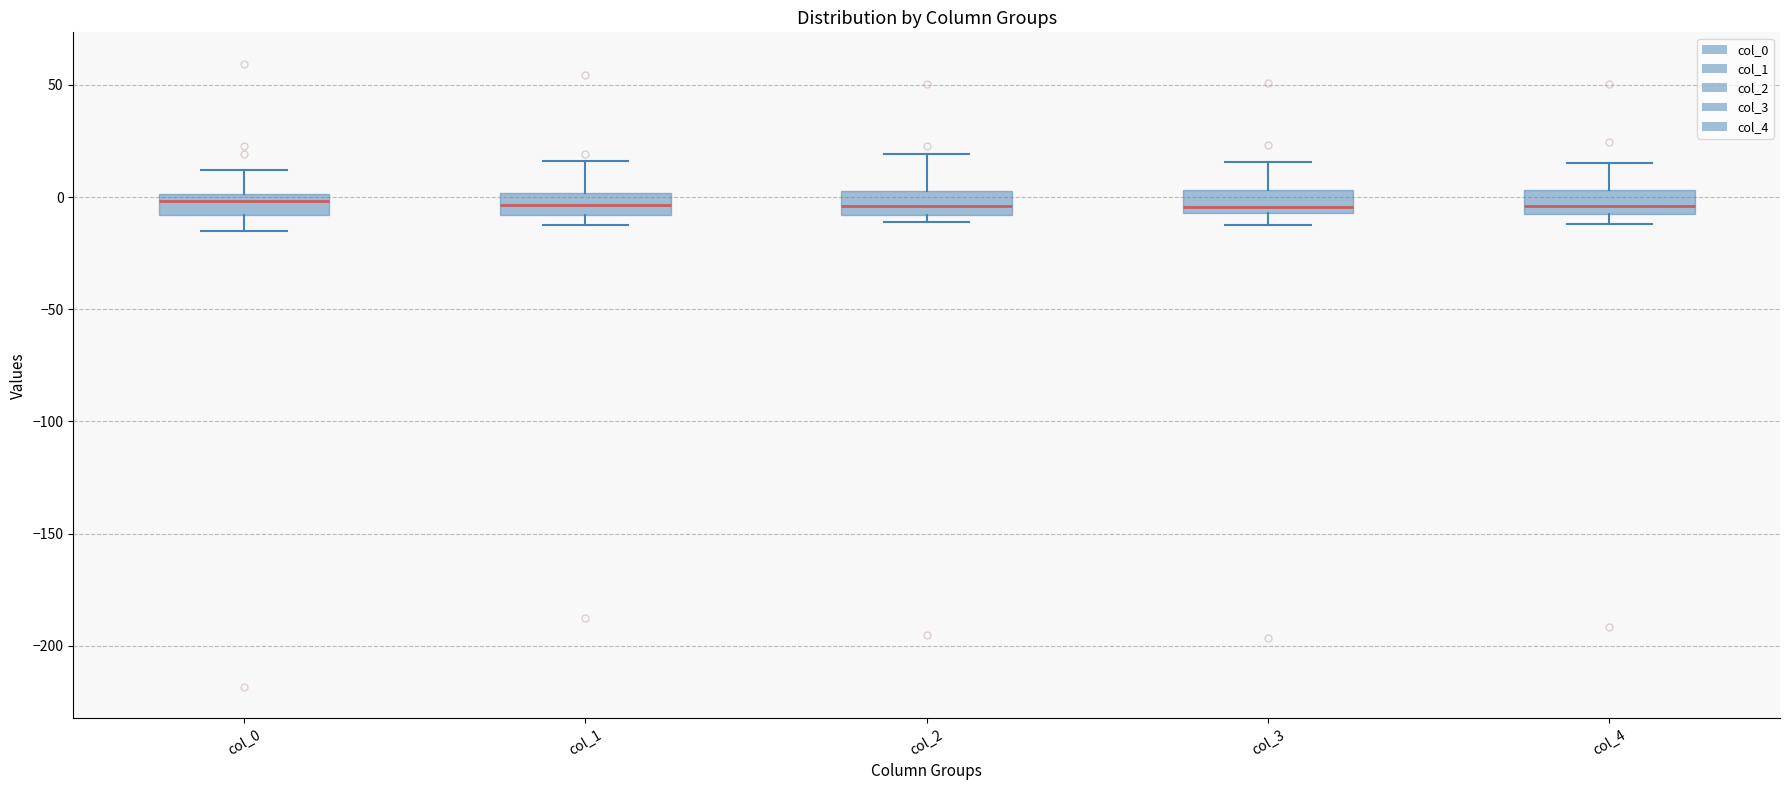

Where is the lower edge of the box for col_3 on the y-axis? The values are not printed on the chart, so give them approximately, as read against the axis.

-5